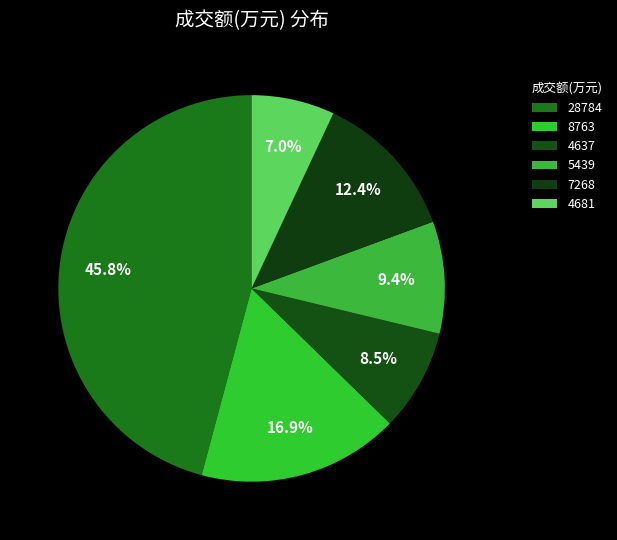

Count the number of slices in the pie.

6